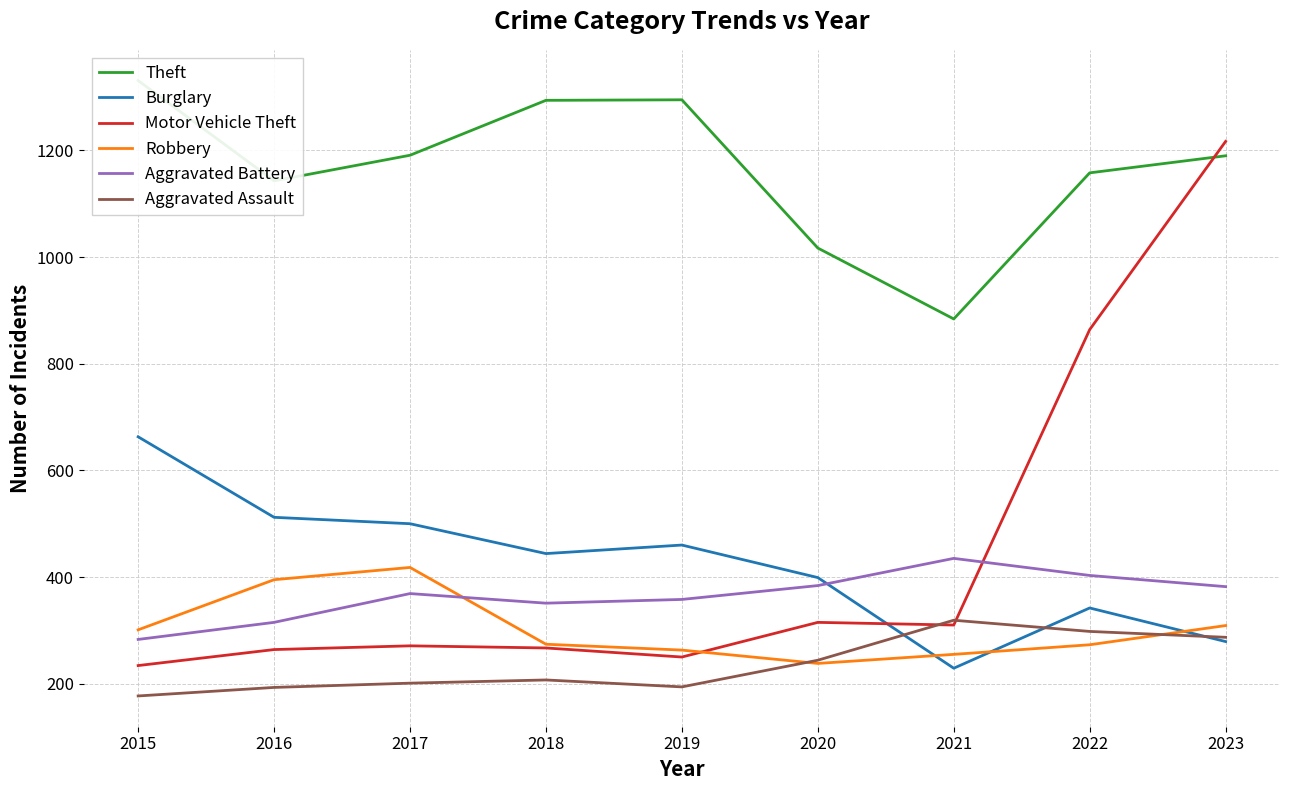

What is the greatest value displayed?

1331